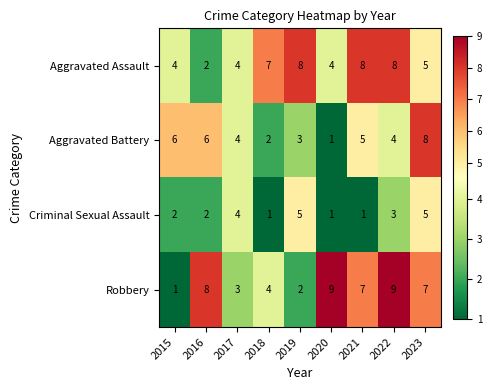

What is the total value across all series at 2015?

13